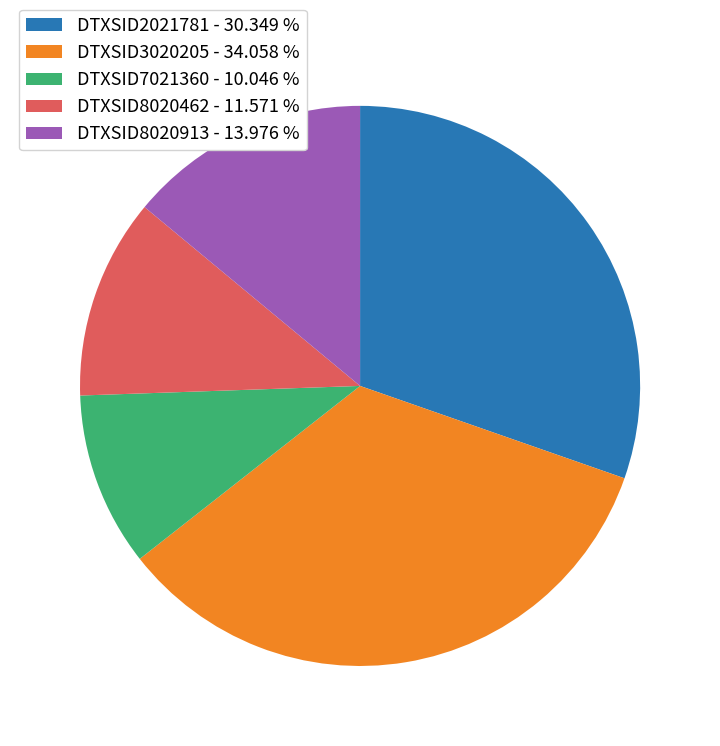

Does any single category account for the majority?

No